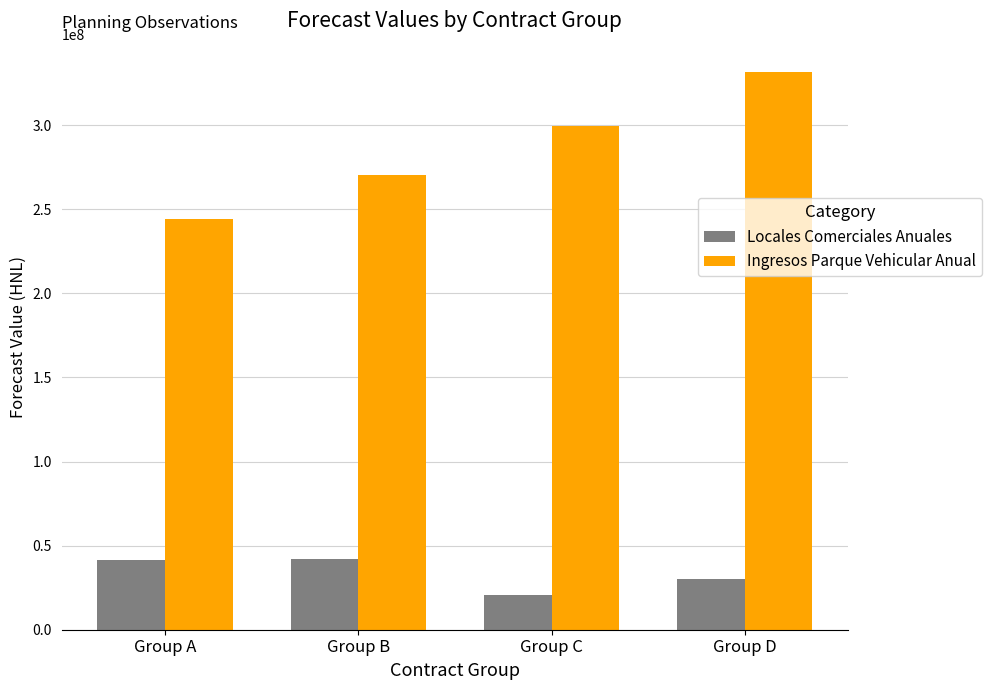

What is the spread (max minus min) of values at Group B?

228741331